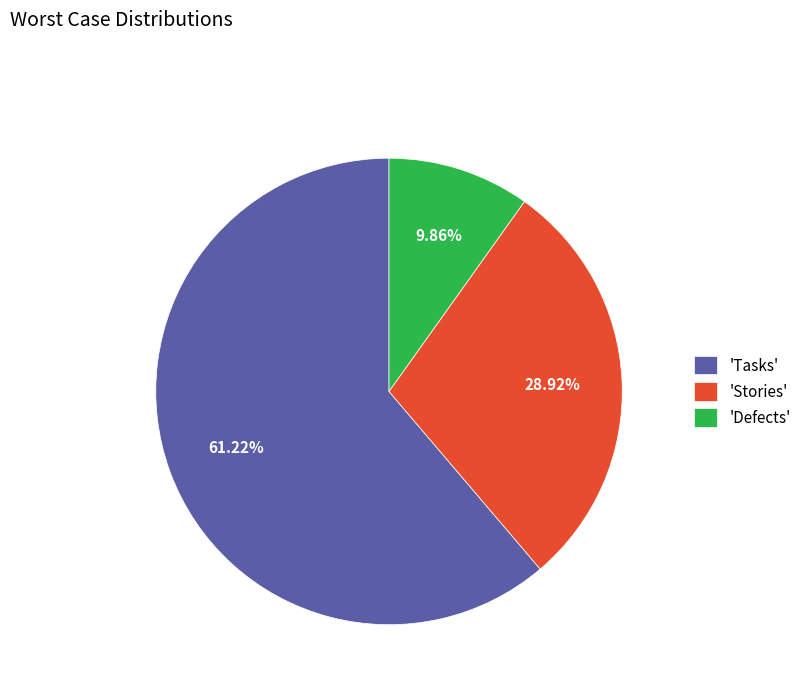

Rank the categories by value from highest to lowest.

'Tasks', 'Stories', 'Defects'